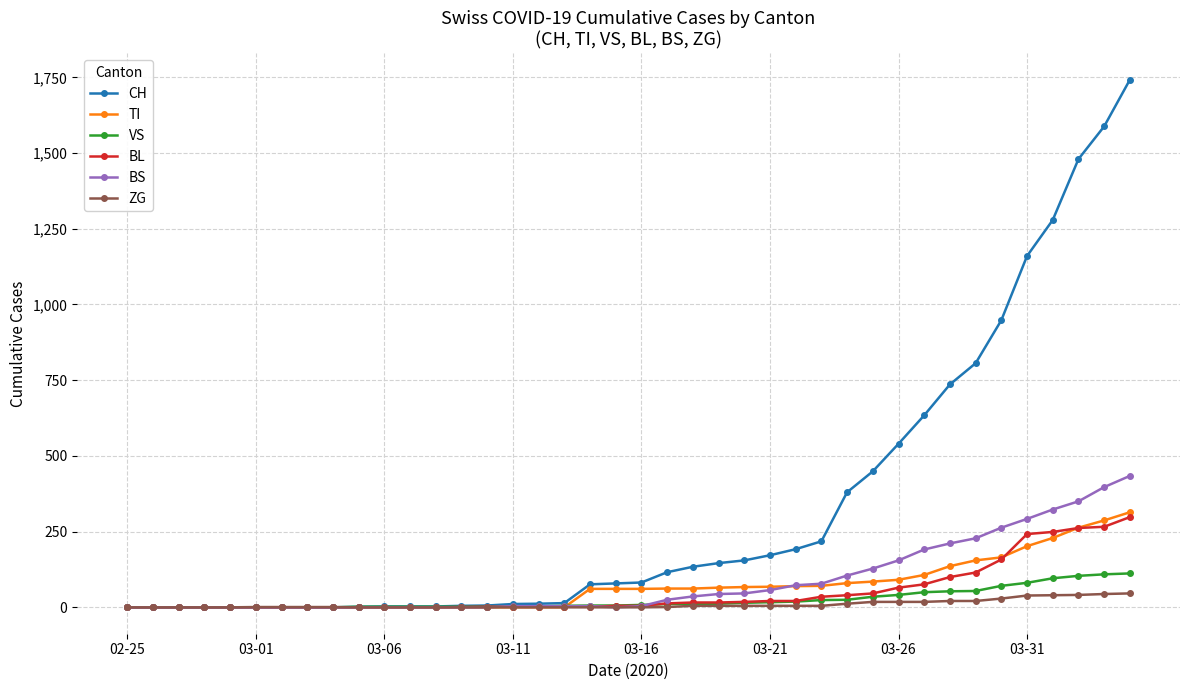

Which series ends up on top after the final intersection of VS and BL?

BL